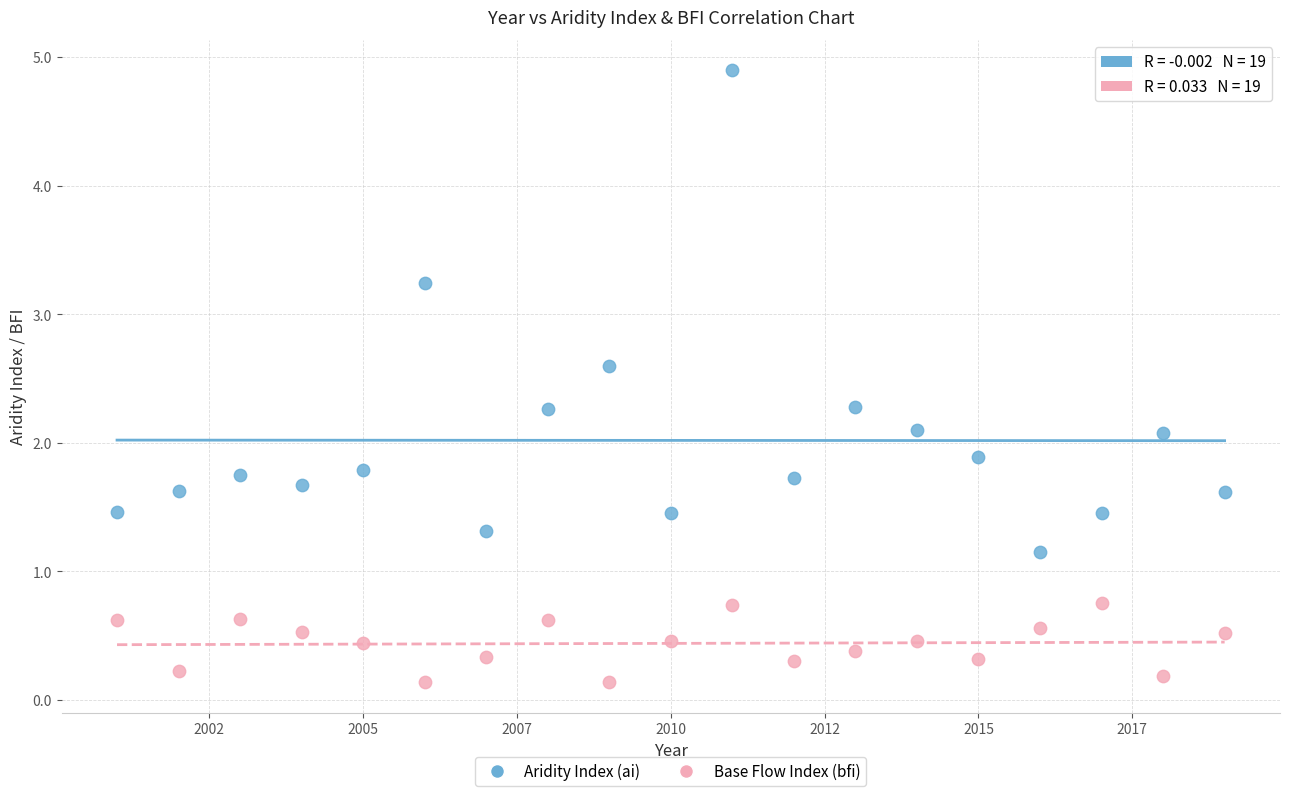

Across all data points, what is the range of X values (max minus min)?

18.0